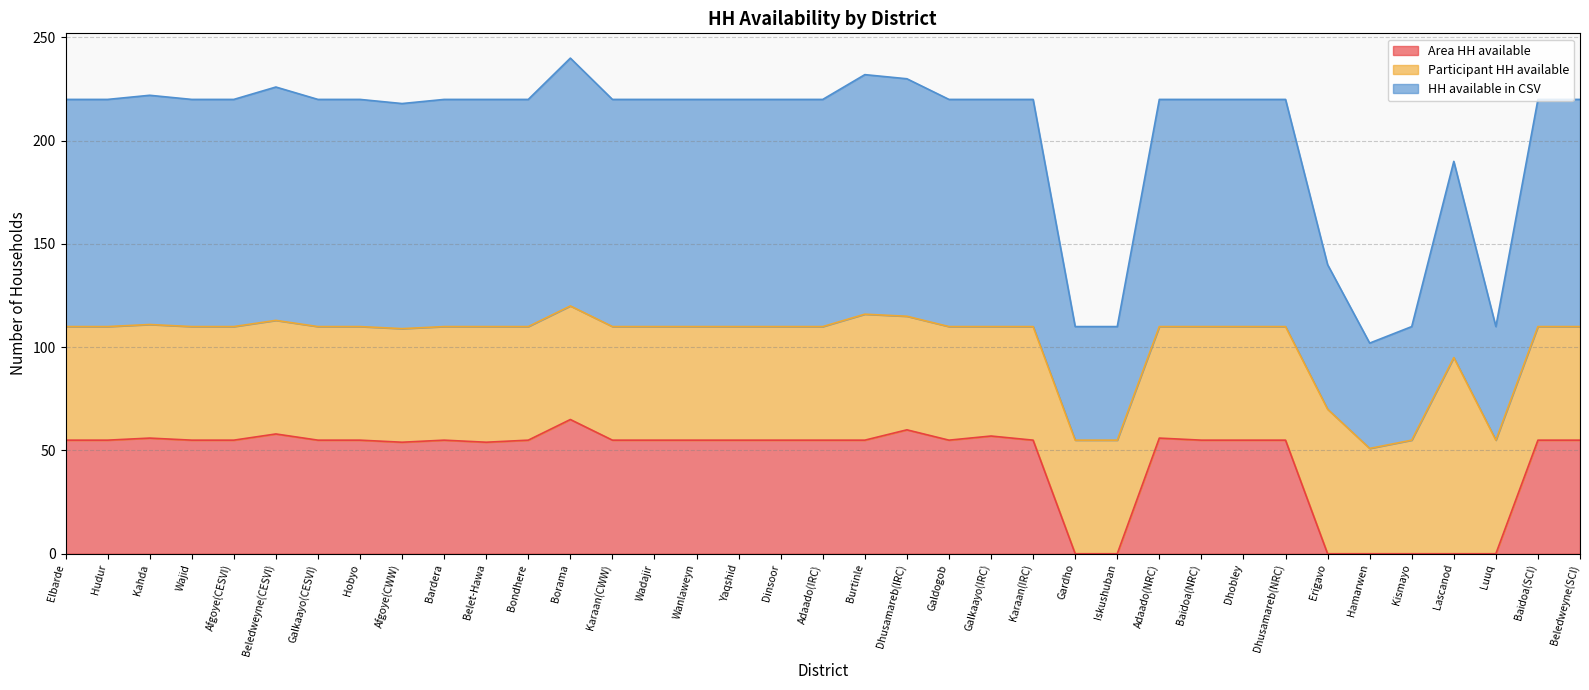

What is the total value across all series at Galdogob?

220